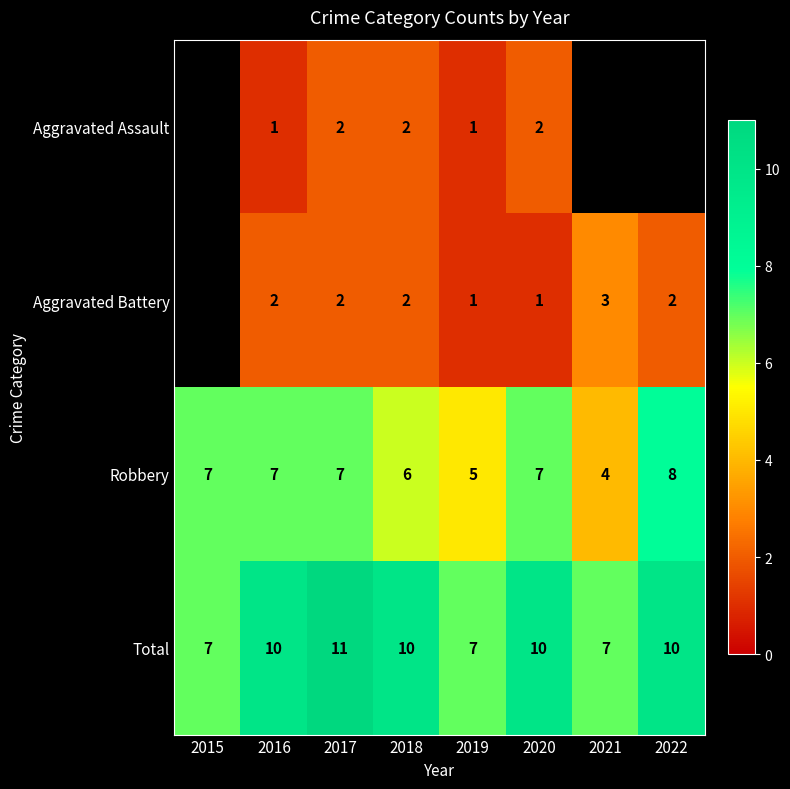

True or false: Total has a value of 15.6 at 2018.

False